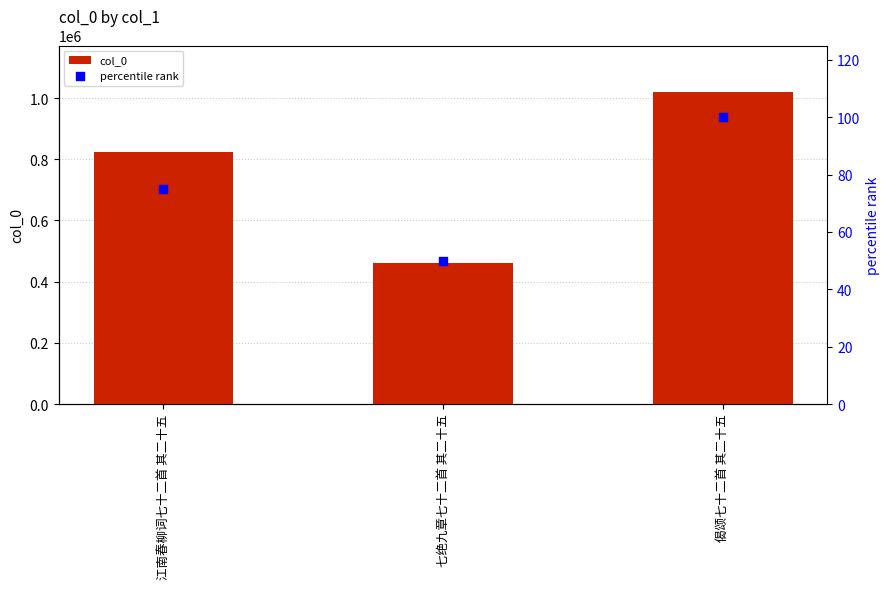

Is the value of col_0 at 偈颂七十二首 其二十五 greater than the value of percentile rank at 江南春柳词七十二首 其二十五?

Yes